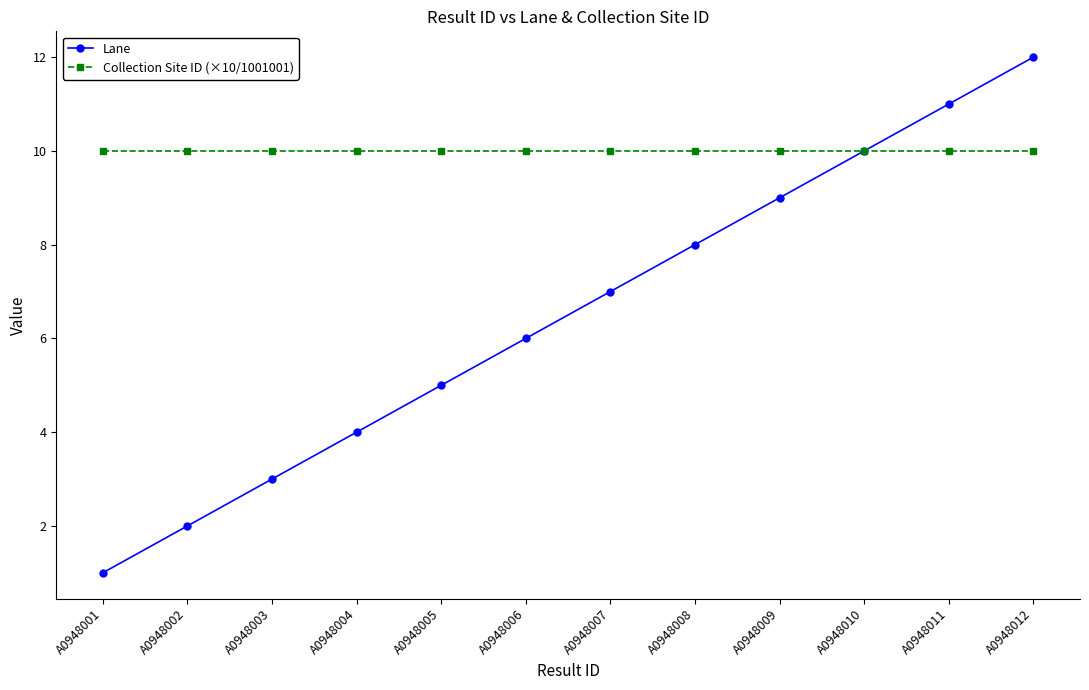

The Lane series shows 16 at A0948012. True or false?

False